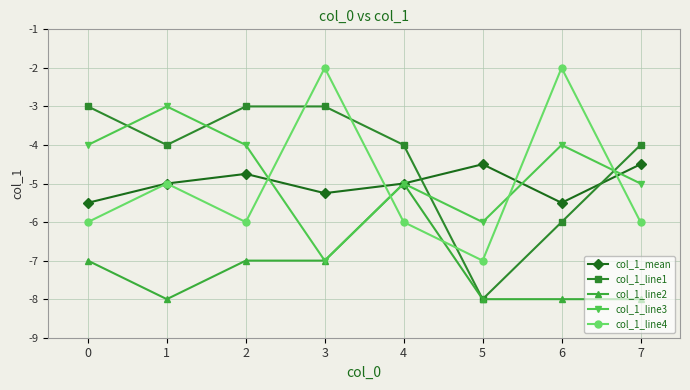

After their last crossing, which series has the higher values: col_1_line1 or col_1_mean?

col_1_line1